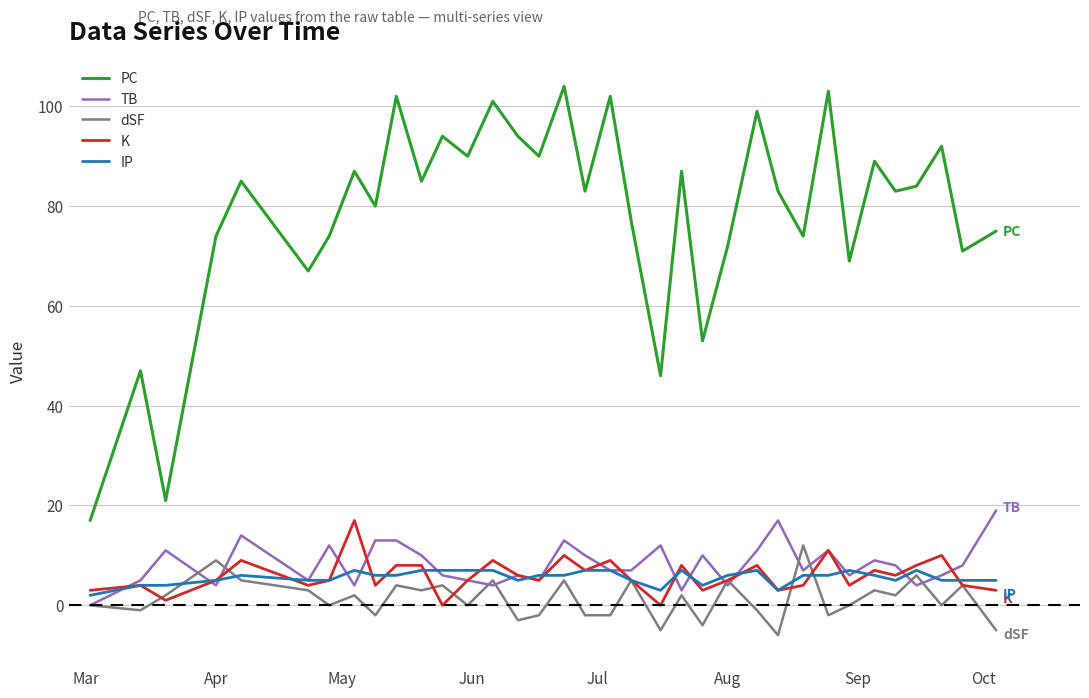

Which series has the largest range (max minus min)?

PC